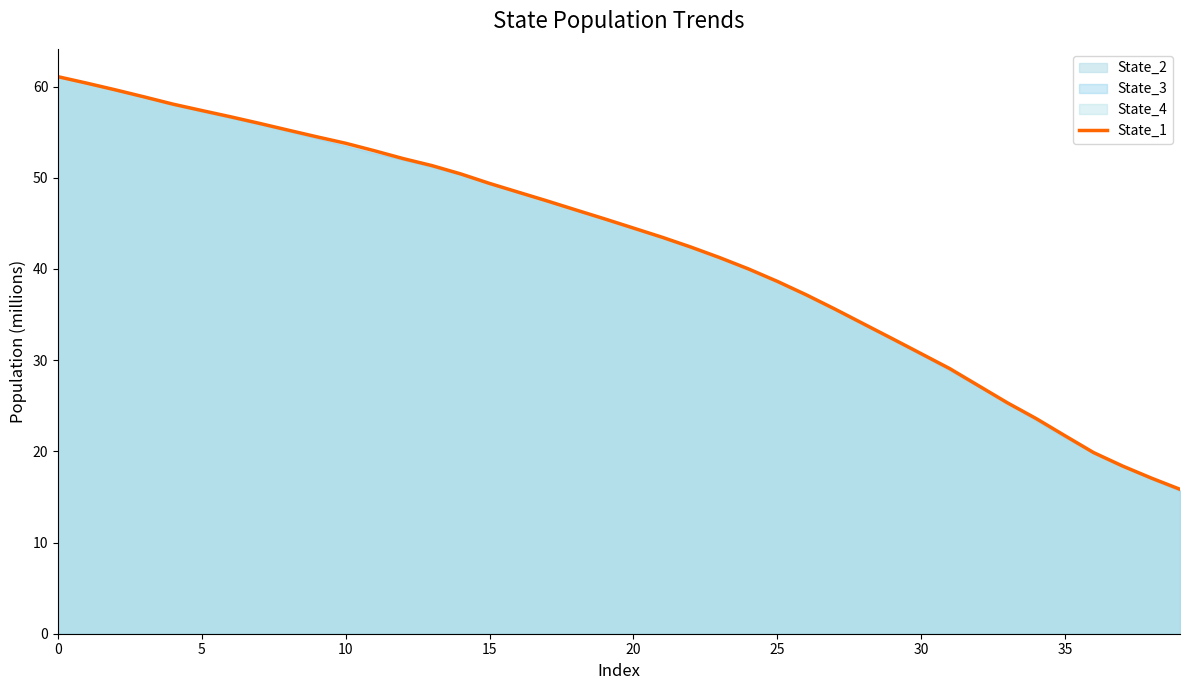

Which category has the lowest value across all series?

39